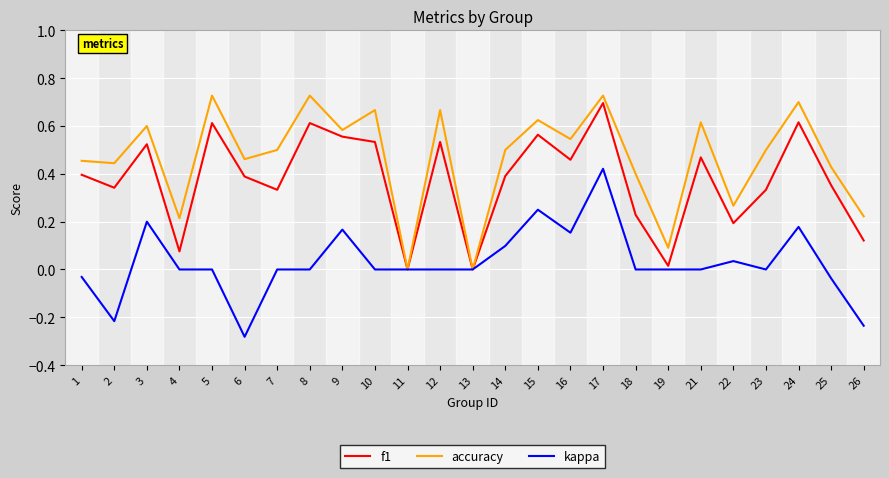

The f1 series shows 0.4 at 6. True or false?

True